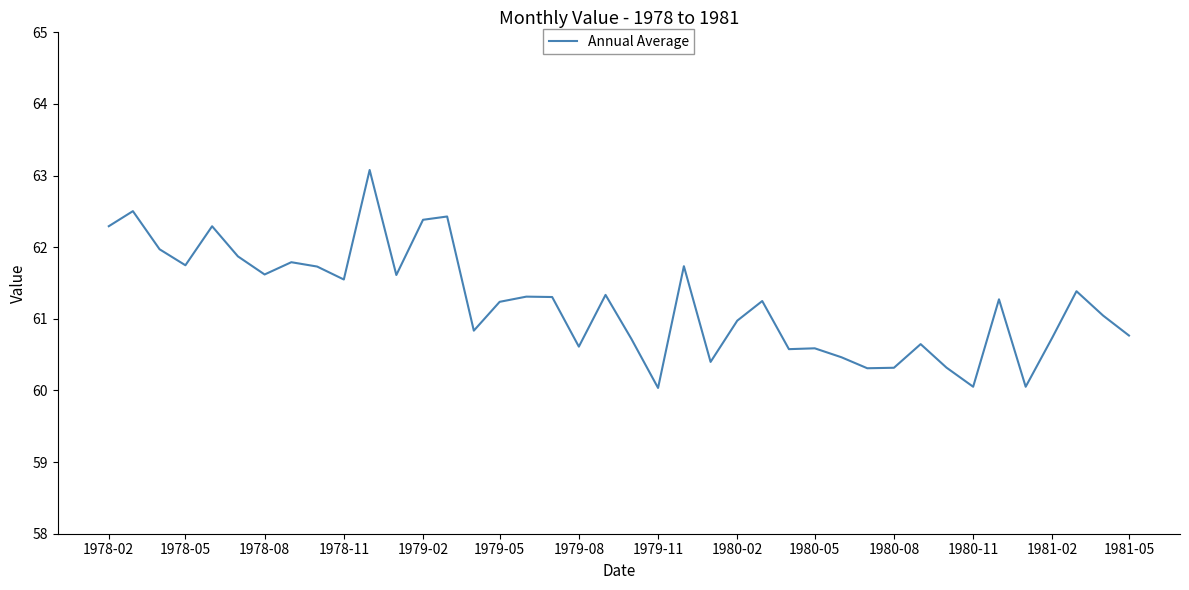

What is the maximum value shown in the chart?

63.1